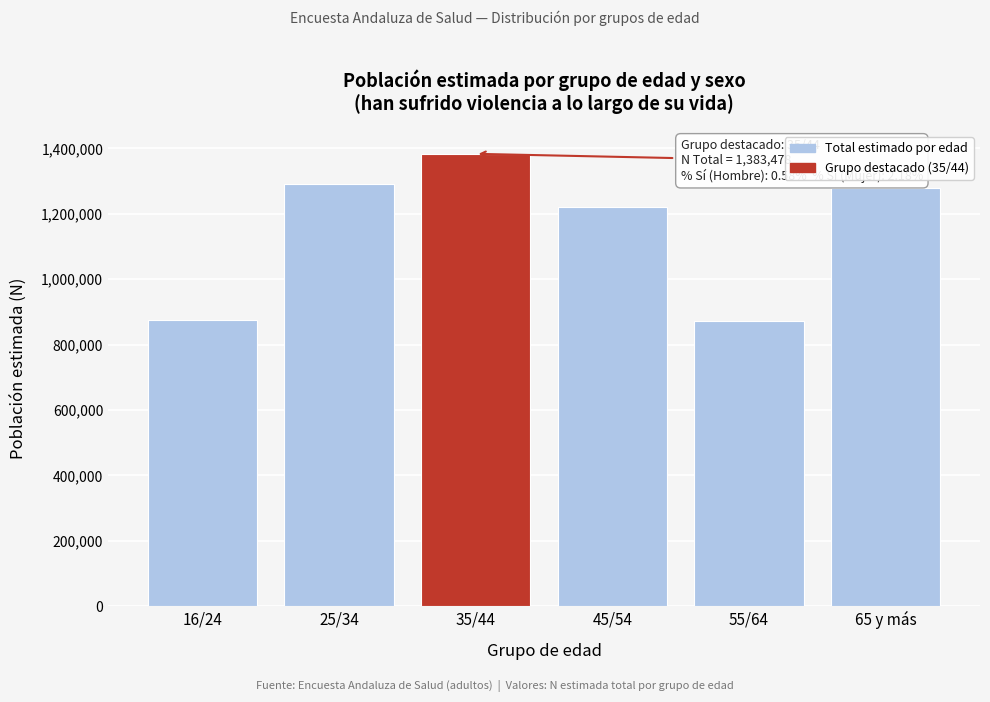

What is the sum of the values at 35/44 and 55/64?

2256496